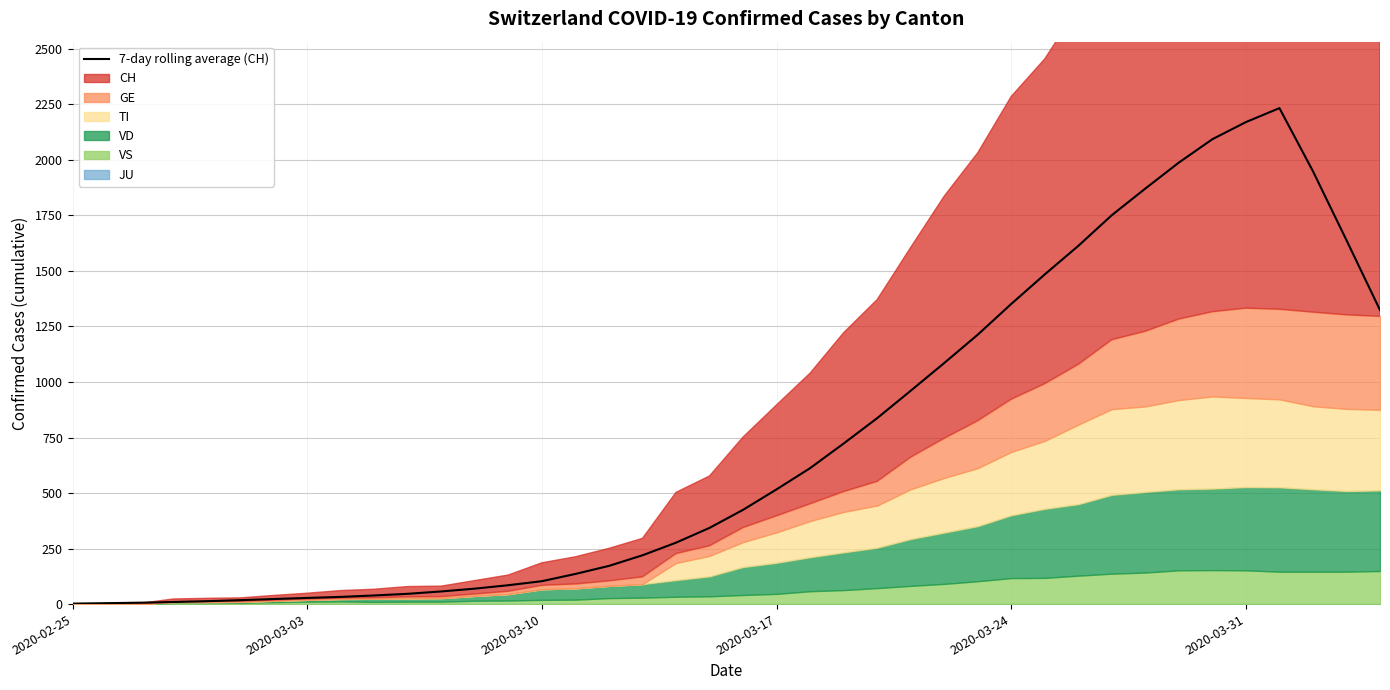

Reading left to right, transcribe all the data shown in this chart.

2.1	4.1	6.3	9.3	13.0	17.7	22.9	27.7	32.4	38.9	46.3	57.0	69.6	85.0	103.1	135.7	172.0	219.7	276.6	343.1	424.4	516.6	612.1	723.0	837.1	960.6	1085.4	1213.0	1351.6	1484.6	1613.0	1751.3	1871.1	1988.1	2093.4	2170.4	2233.3	1949.1	1638.6	1324.0